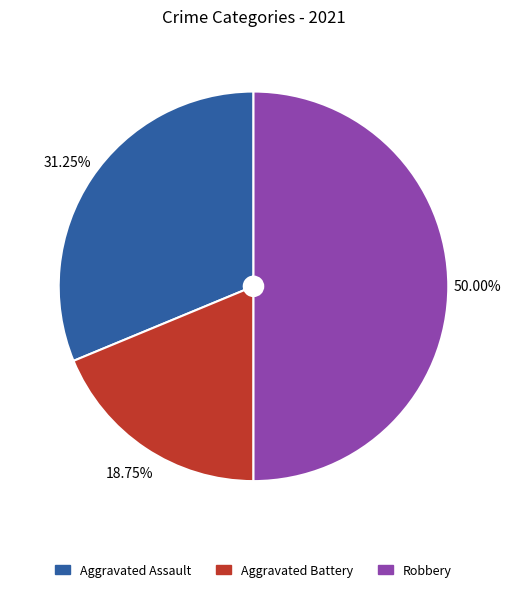

Do Aggravated Assault and Robbery together represent more than half of the pie?

Yes